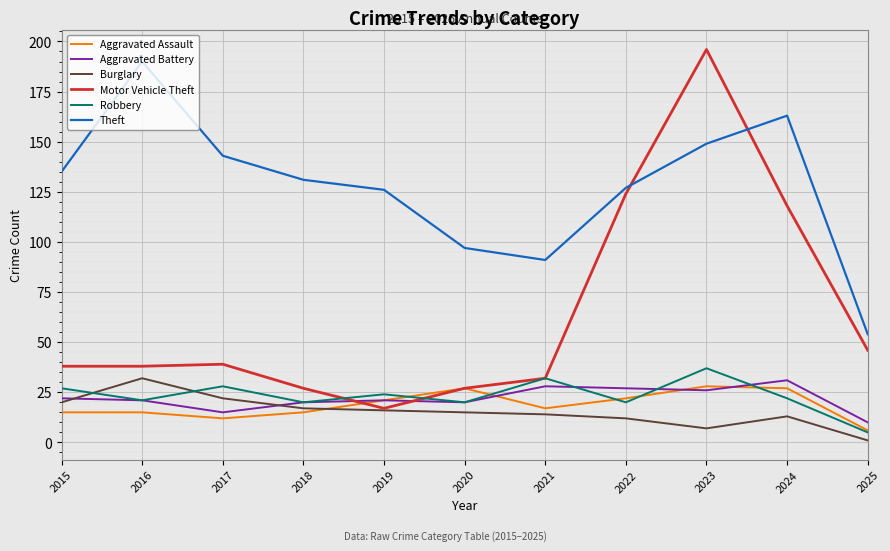

Reading left to right, what are all the values shown in this chart?

Aggravated Assault: 15	15	12	15	21	27	17	22	28	27	6
Aggravated Battery: 22	21	15	20	21	20	28	27	26	31	10
Burglary: 20	32	22	17	16	15	14	12	7	13	1
Motor Vehicle Theft: 38	38	39	27	17	27	32	124	196	118	46
Robbery: 27	21	28	20	24	20	32	20	37	22	5
Theft: 135	190	143	131	126	97	91	127	149	163	54